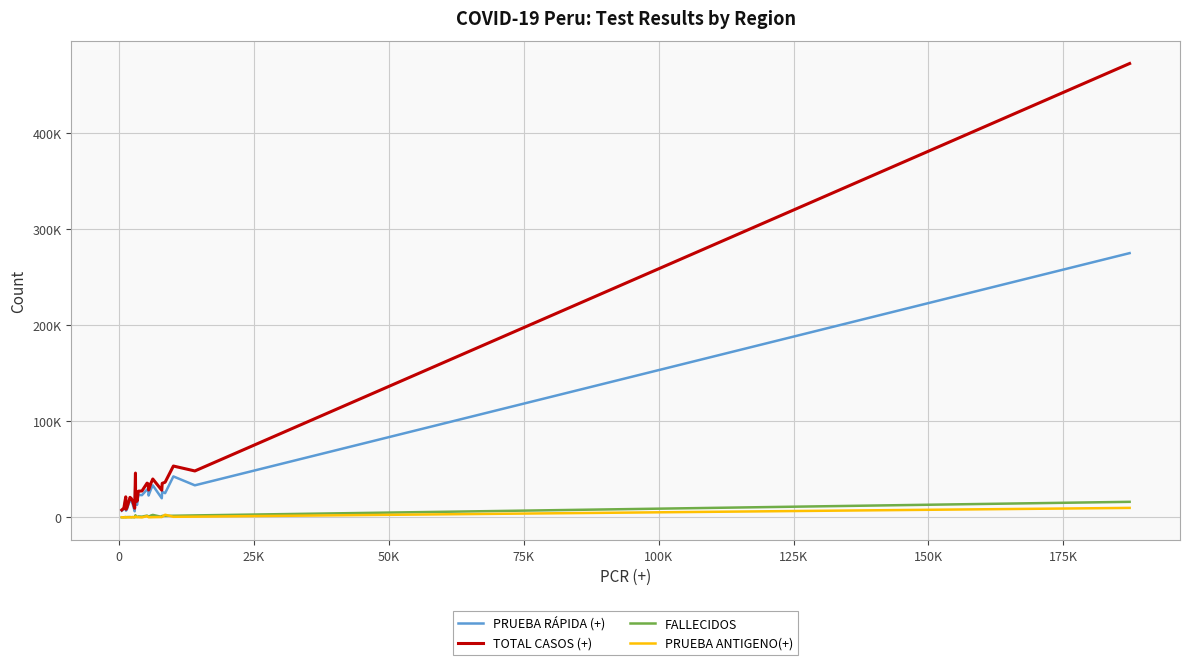

Does the chart have visible grid lines?

Yes